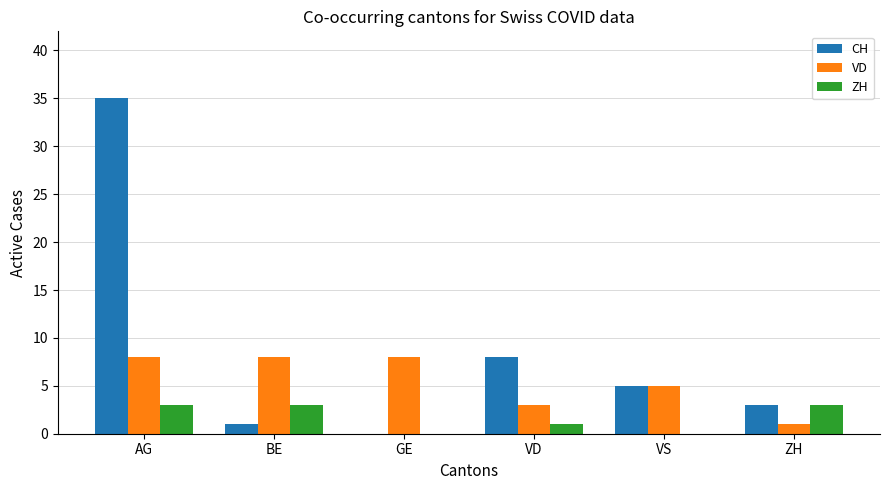

At which category does the chart reach its peak across all series?

AG